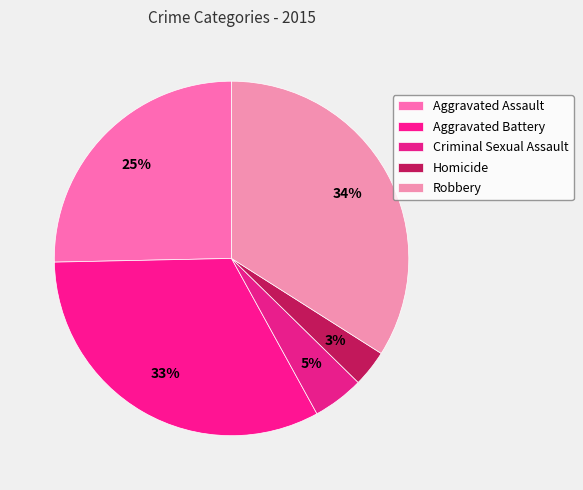

How many slices are in this pie chart?

5